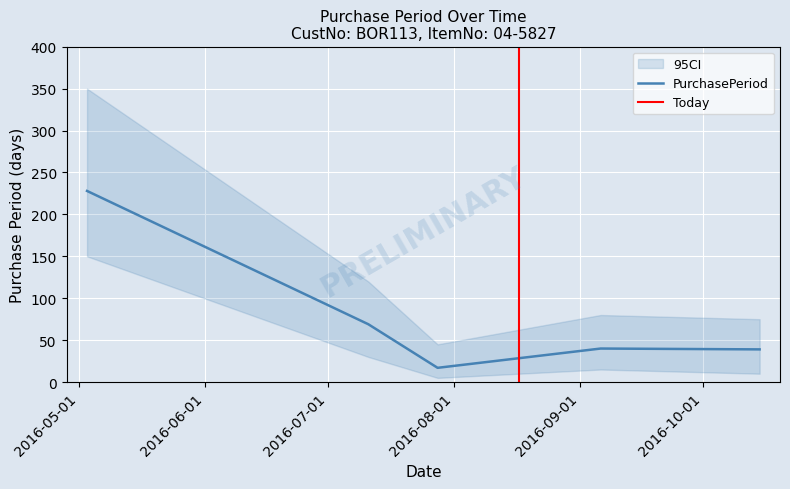

What is the difference between the values at 2016-10-15 and 2016-07-28?

22